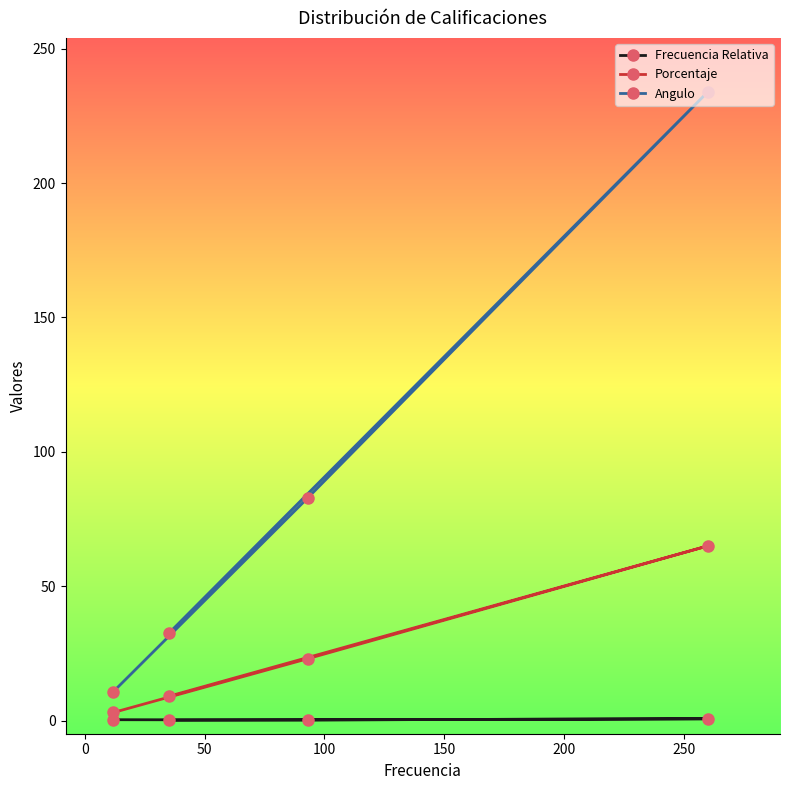

What is the value of the Porcentaje point at the 4th from the left?

65.0